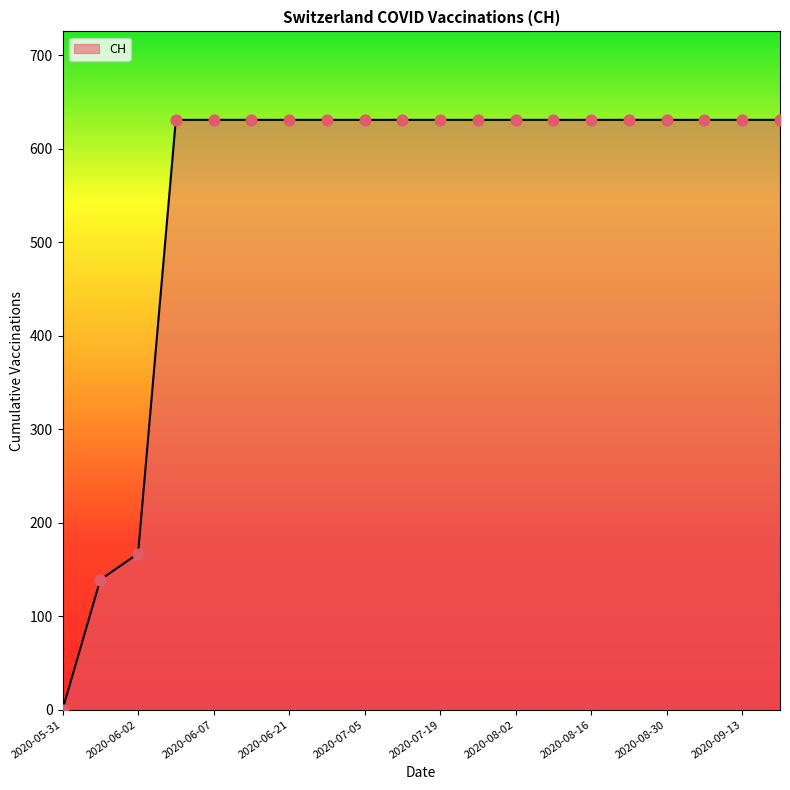

What is the greatest value displayed?

631